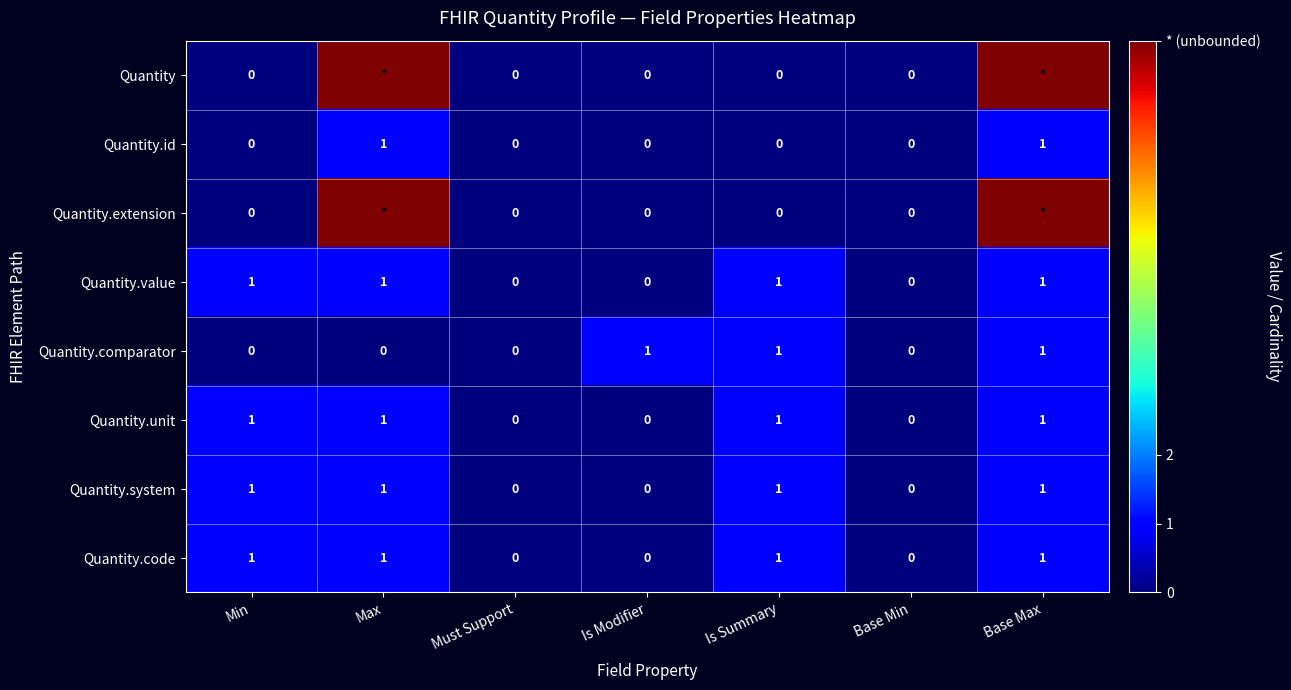

How many data points does each series have?

7